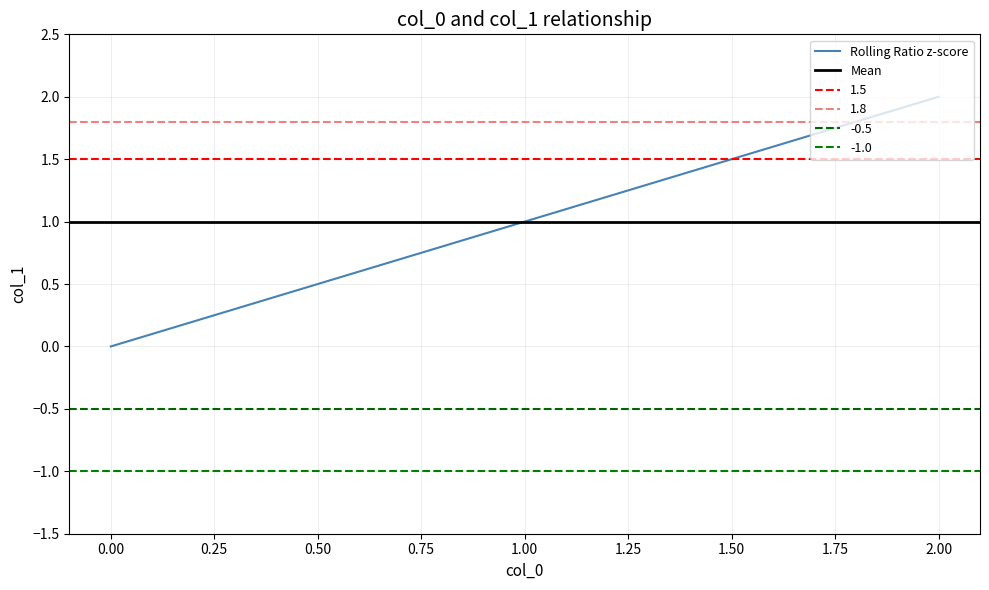

True or false: the data shows 1 at 0.

False